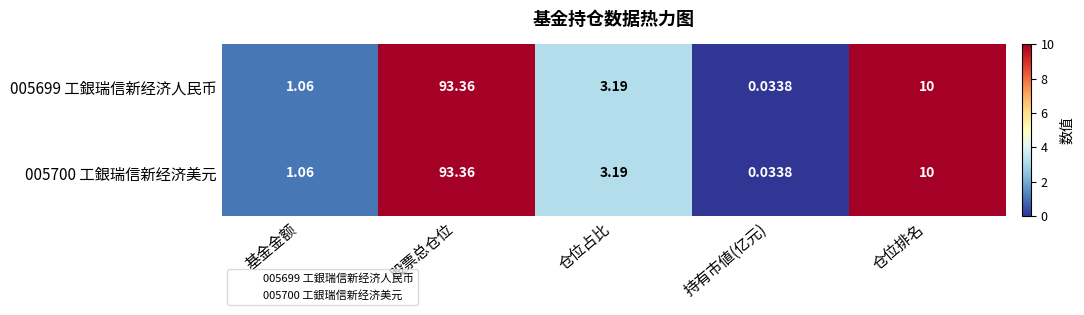

Count the number of data series in this chart.

2